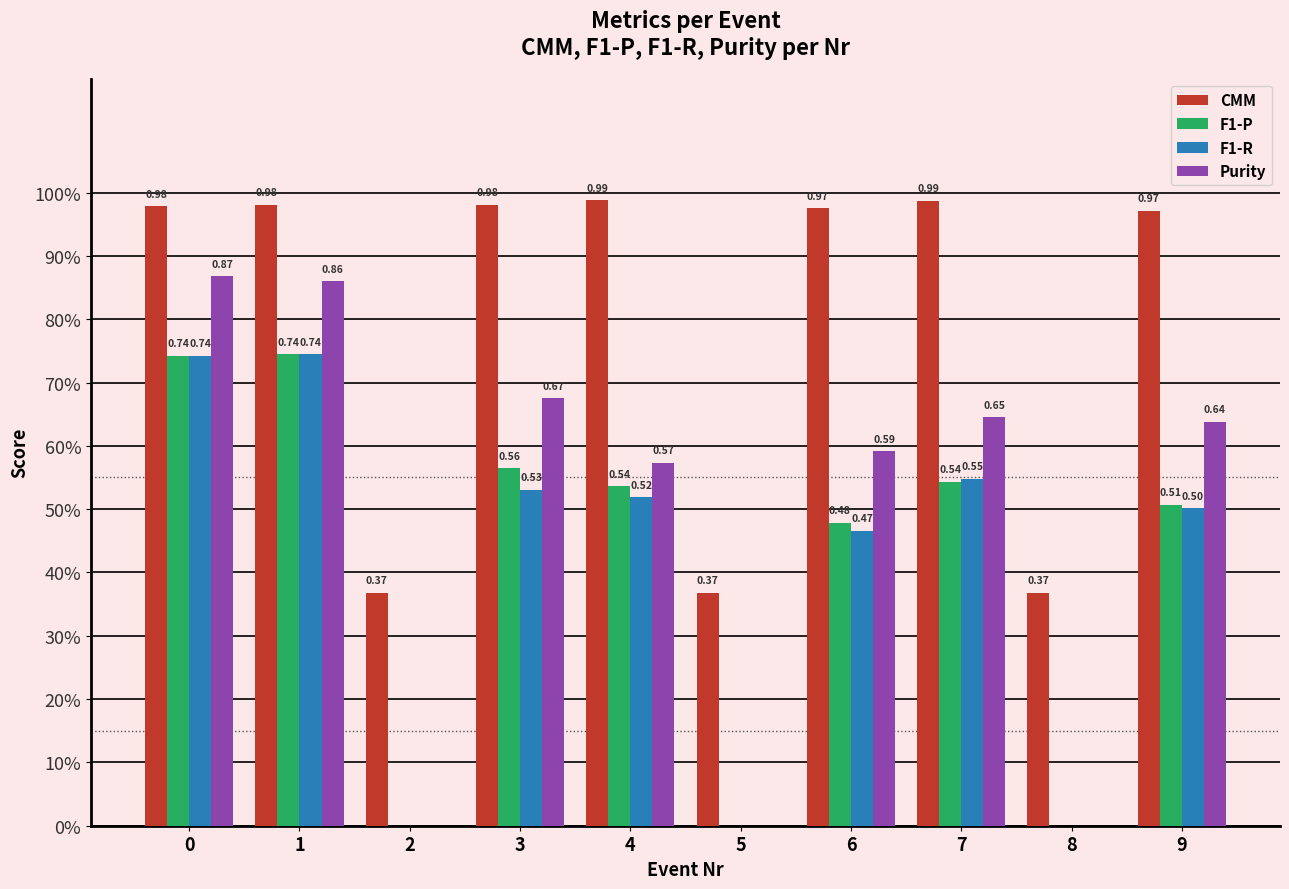

Which has a higher value, 3 or 0?

3